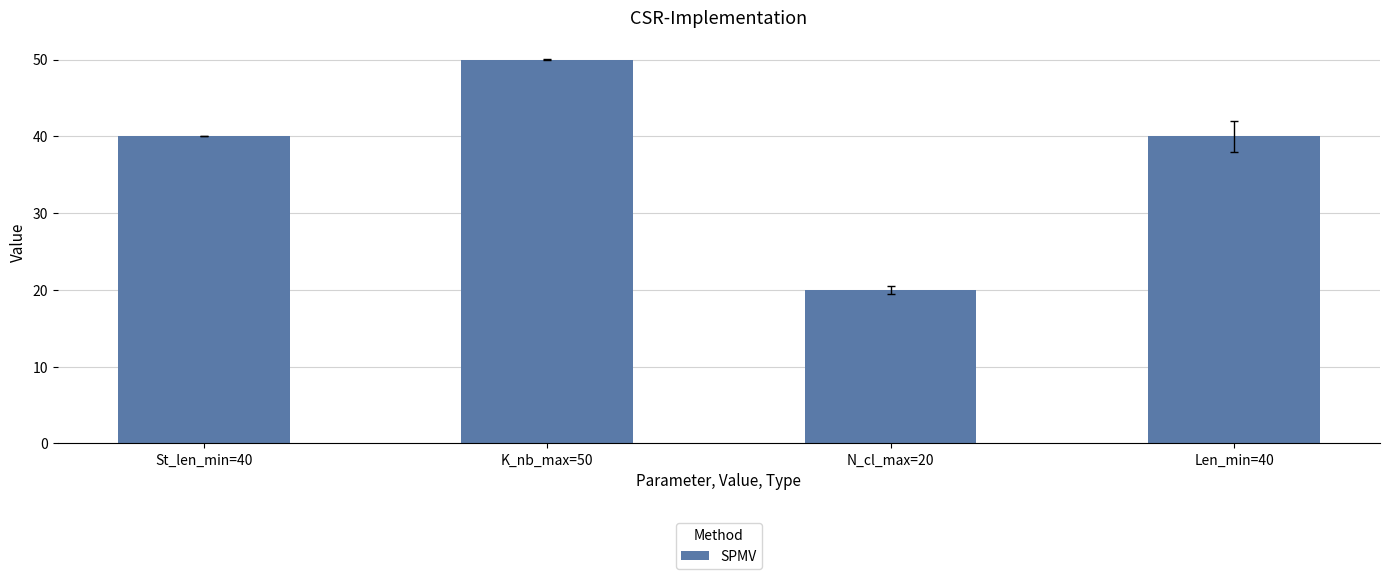

What is the label of the 1st bar from the right?

Len_min=40